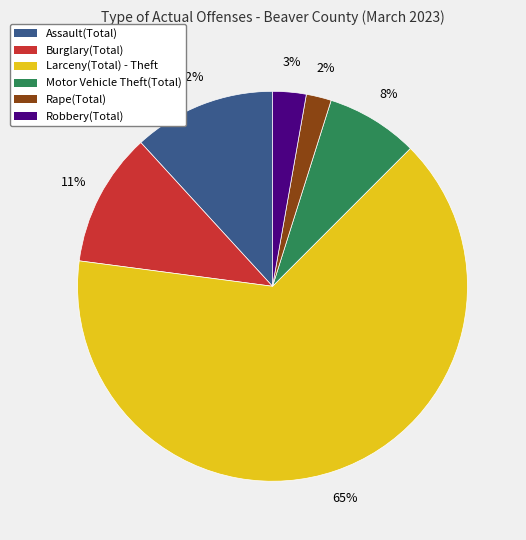

What is the ratio of the value at Burglary(Total) to the value at Assault(Total)?

0.9